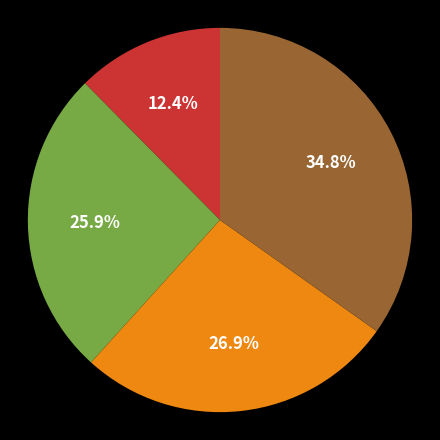

Is there a majority slice in this chart?

No